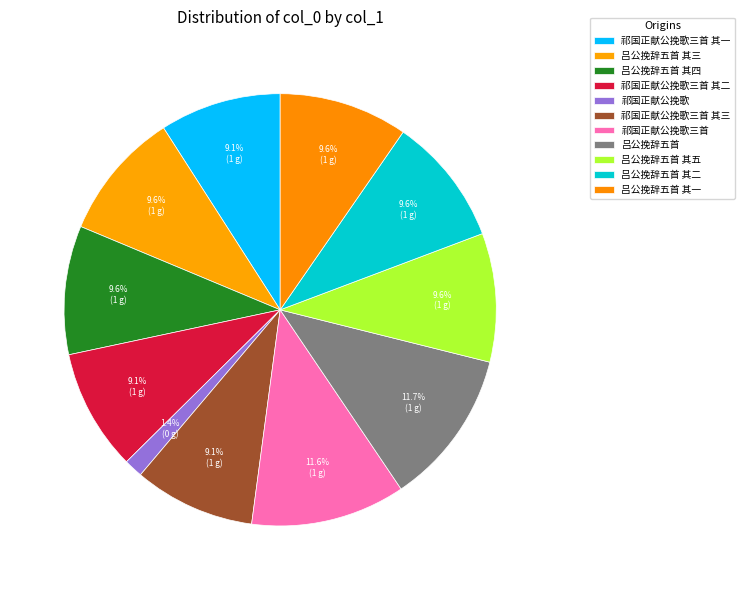

Count the number of slices in the pie.

11